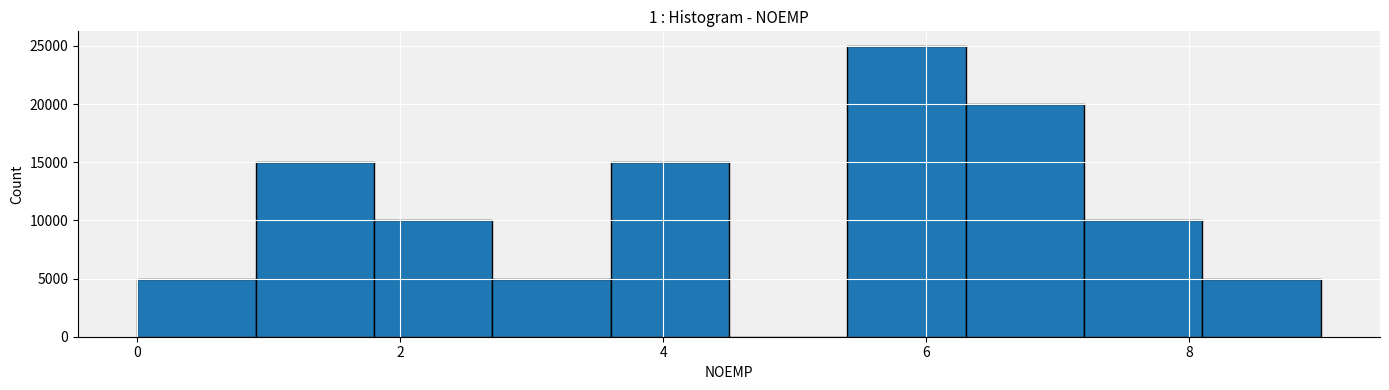

Which range on the x-axis has the tallest bar?

5.4 to 6.3